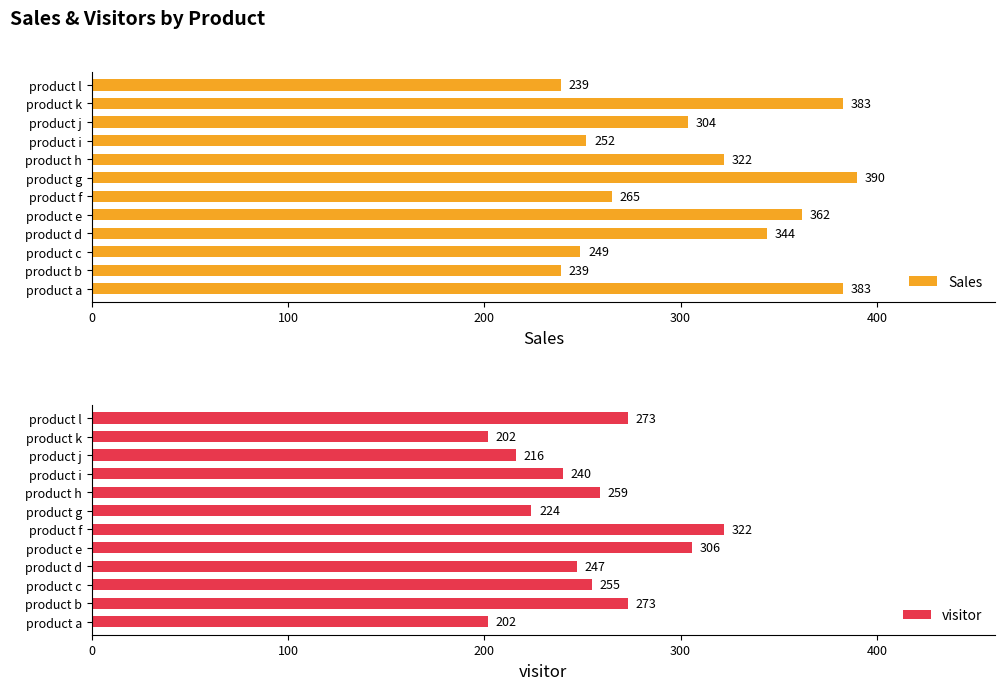

List the series in order of their overall mean, highest first.

Sales, visitor